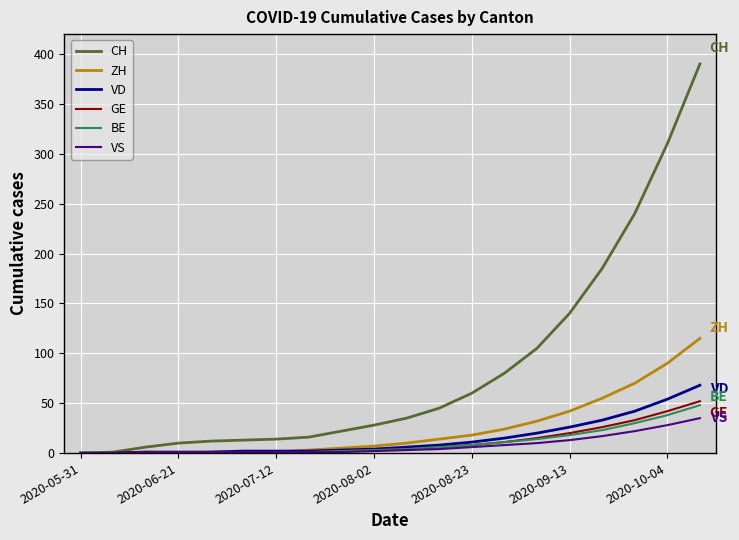

At how many categories does at least one series exceed 159?

4